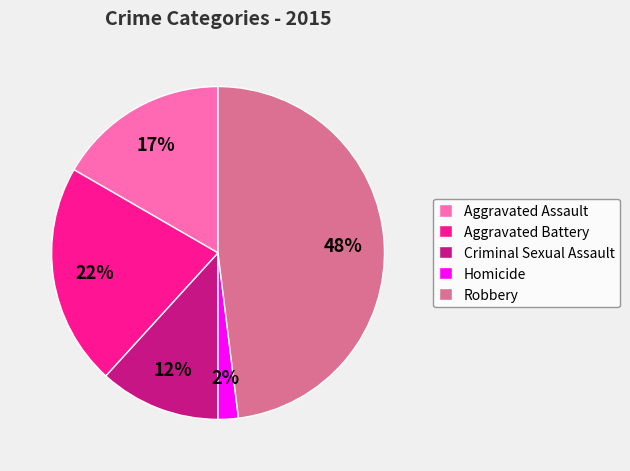

To the nearest percent, what percentage of the pie is Aggravated Battery?

22%